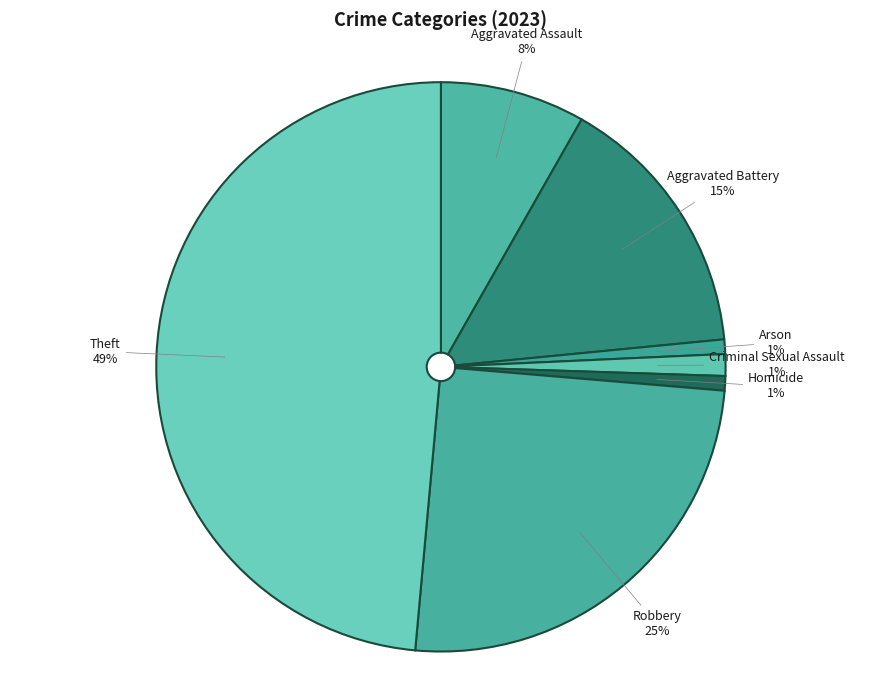

Which slice is the largest?

Theft